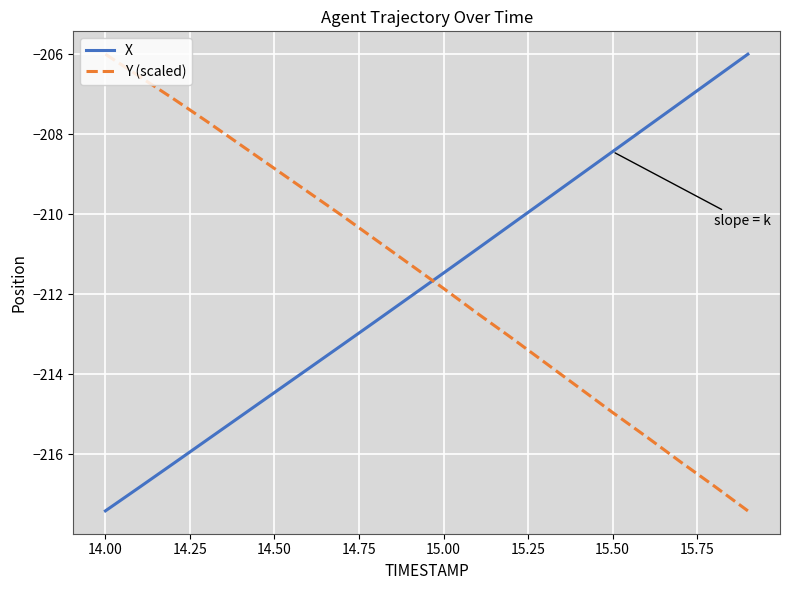

True or false: X and Y (scaled) intersect in this chart.

True